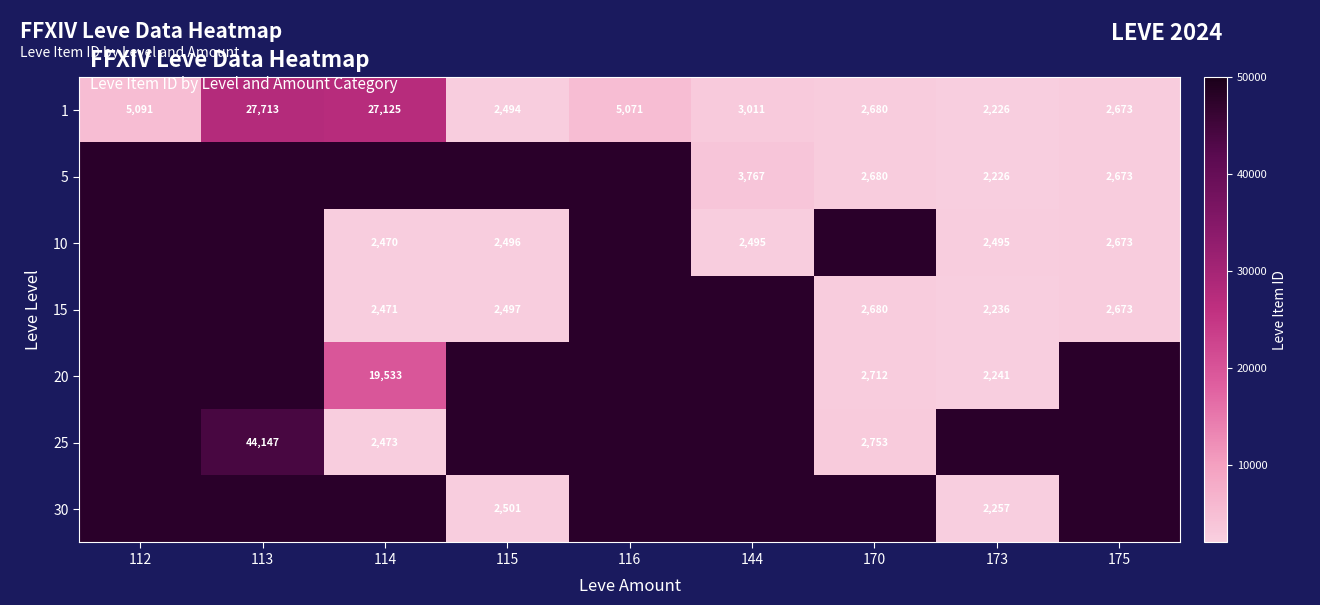

Is it true that 25 equals 2473 at 114?

True